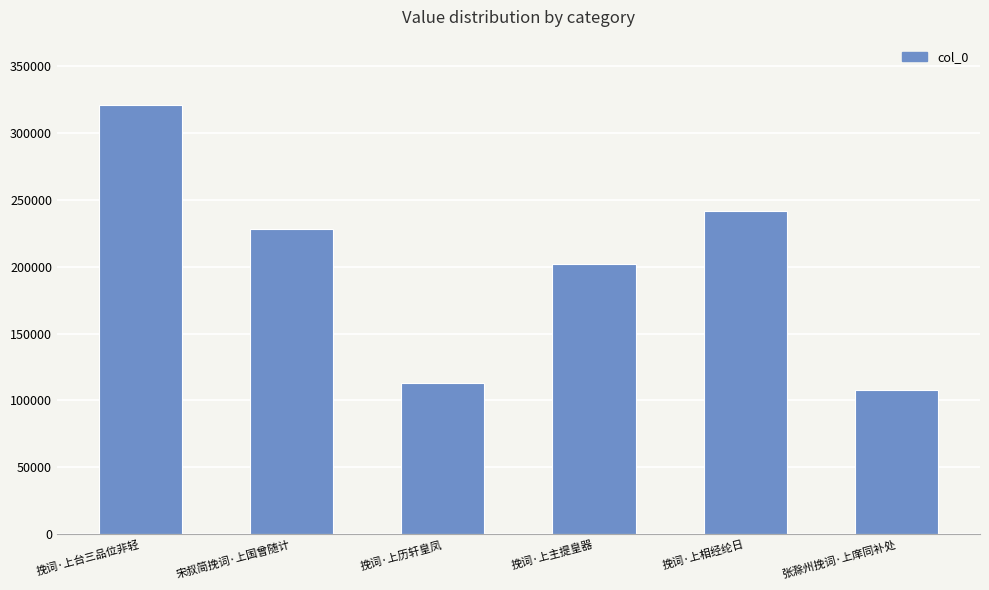

What is the label of the 1st bar from the right?

张滁州挽词·上庠同补处